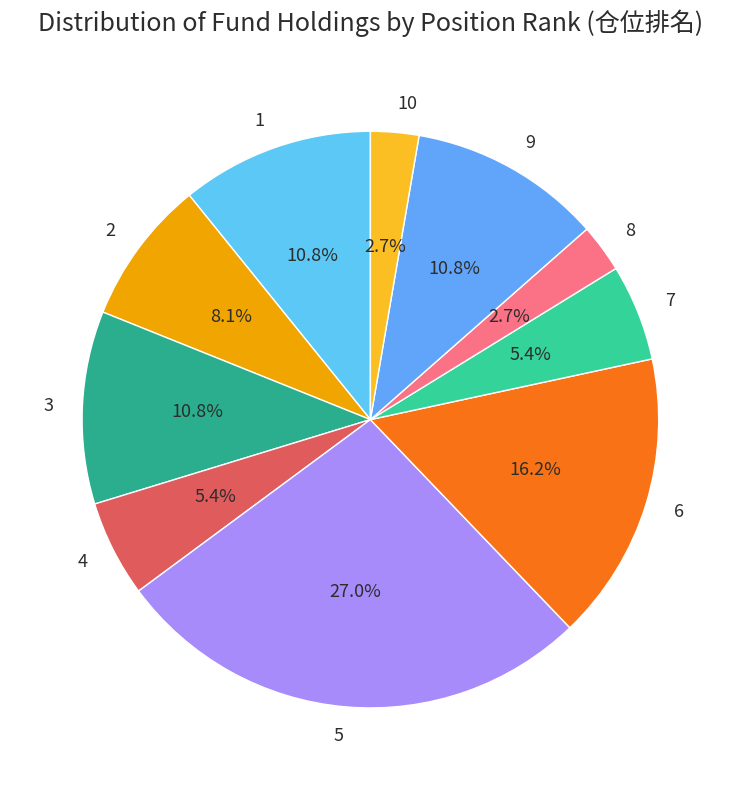

Is the sum of 9 and 10 greater than half?

No